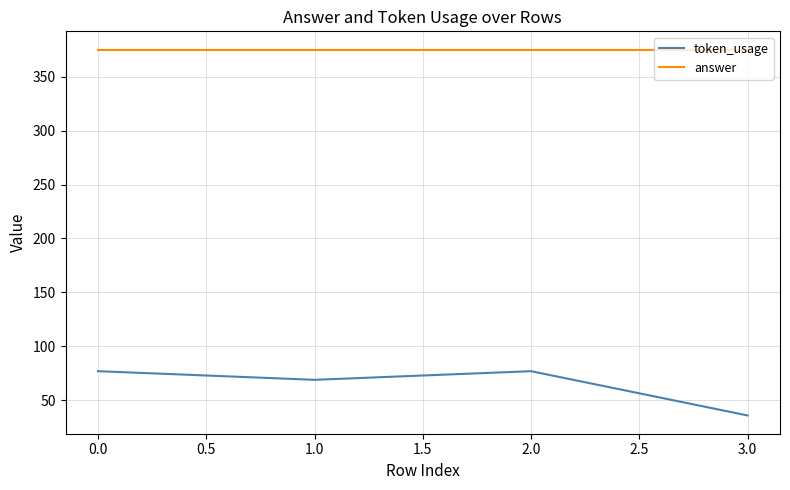

List the series in order of their overall mean, highest first.

answer, token_usage